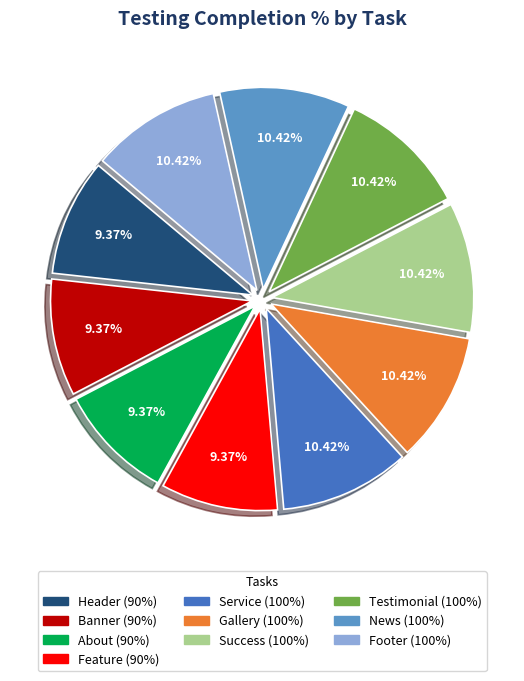

Is there any slice that represents more than half of the pie?

No